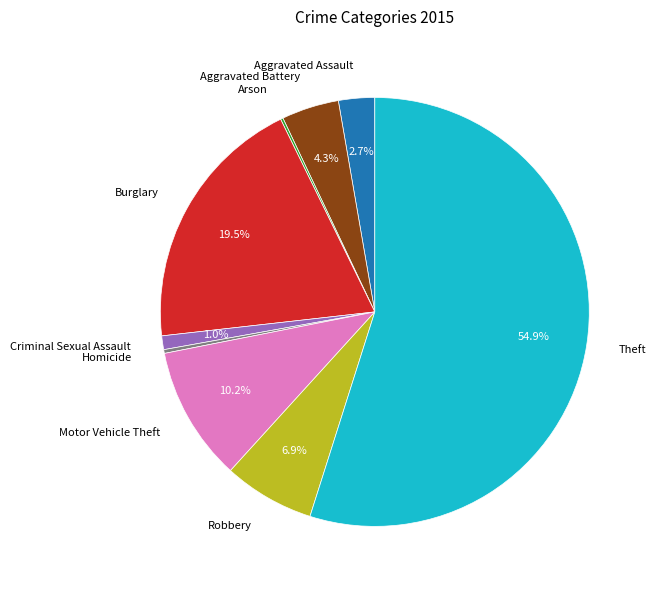

Does Motor Vehicle Theft represent more than half of the total?

No